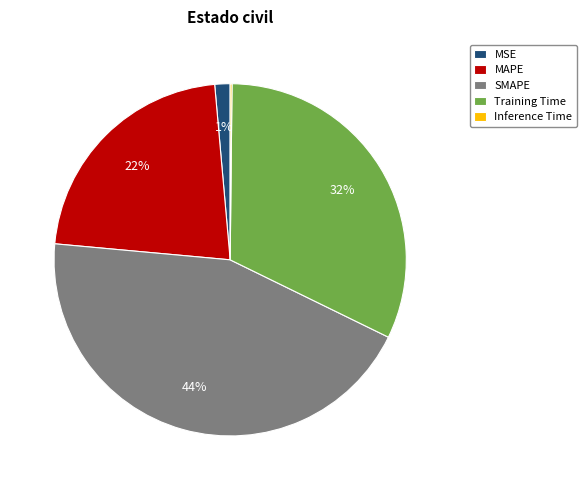

What is the largest slice in the pie chart?

SMAPE